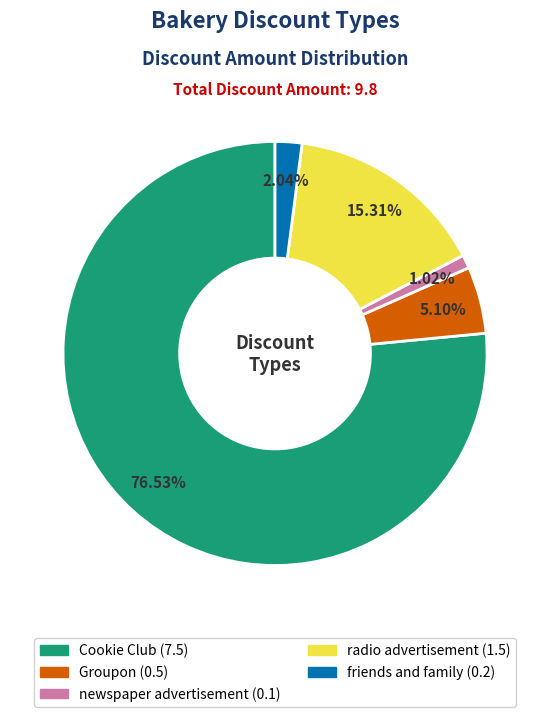

Is it true that Cookie Club is 66% of the pie?

False